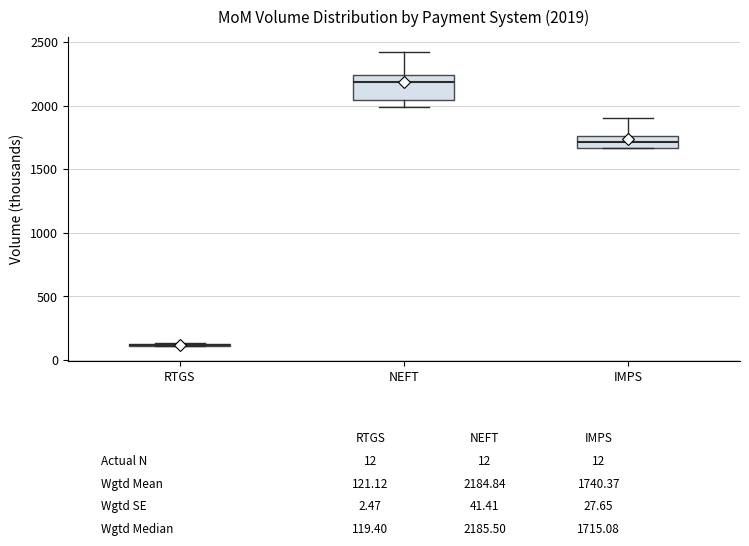

Comparing the boxes themselves (not the whiskers), which one is the tallest?

NEFT